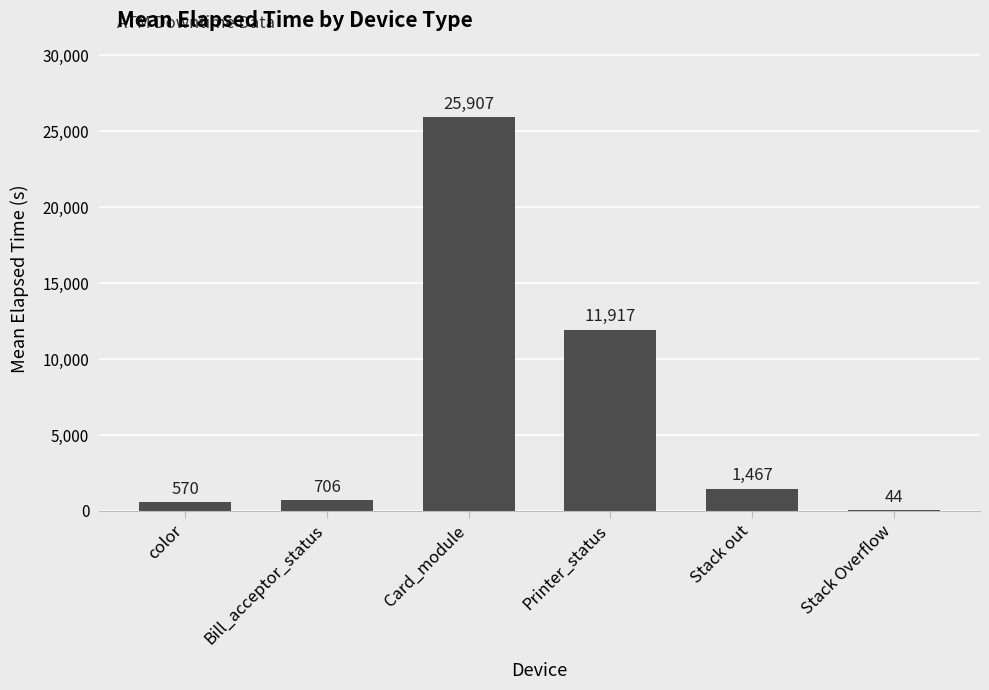

Between color and Card_module, which is larger?

Card_module